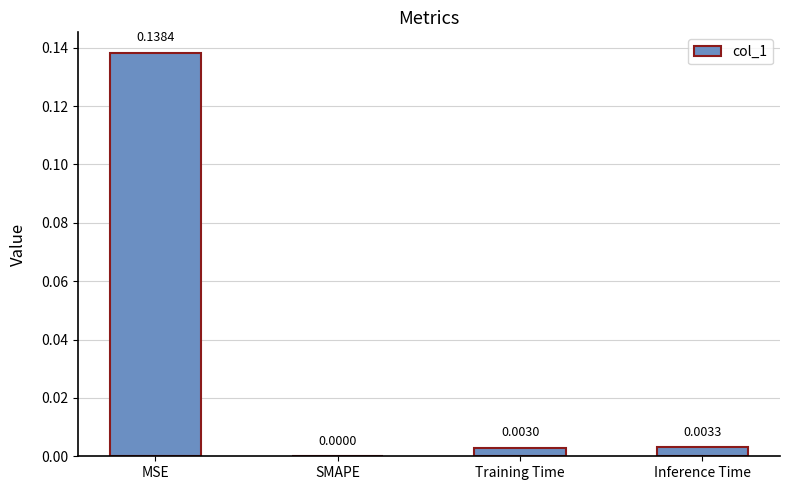

Which has a higher value, MSE or SMAPE?

MSE